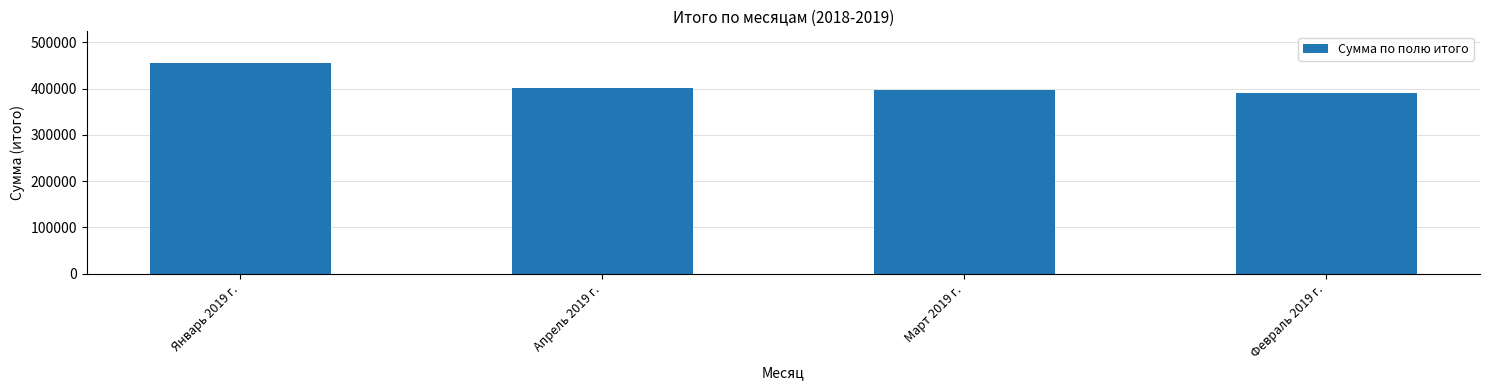

Which label corresponds to the largest value in the chart?

Январь 2019 г.